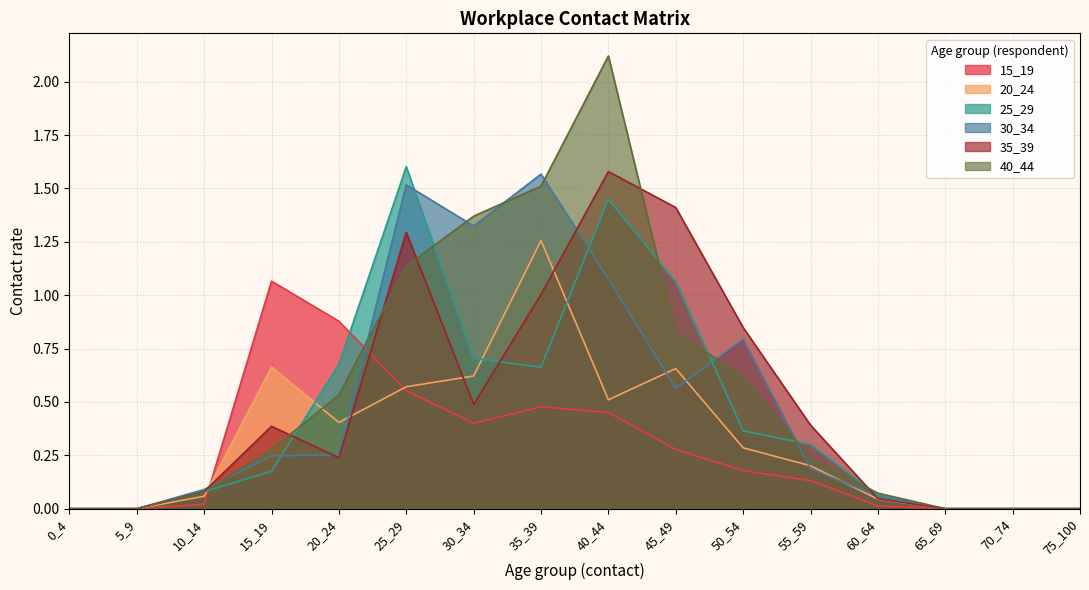

The 40_44 series shows 0.0 at 60_64. True or false?

False